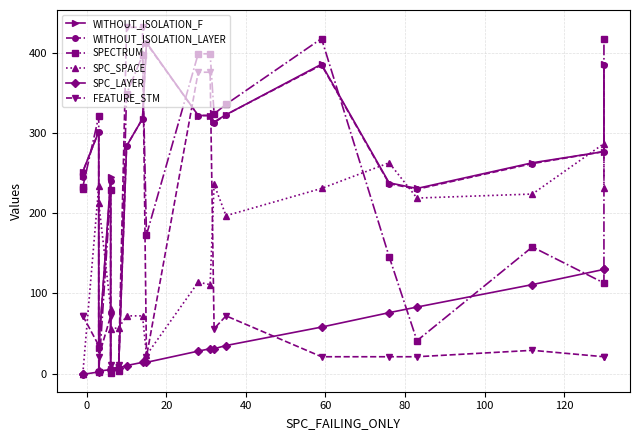

Is the value of SPC_LAYER at 17 greater than the value of WITHOUT_ISOLATION_F at 13?

No